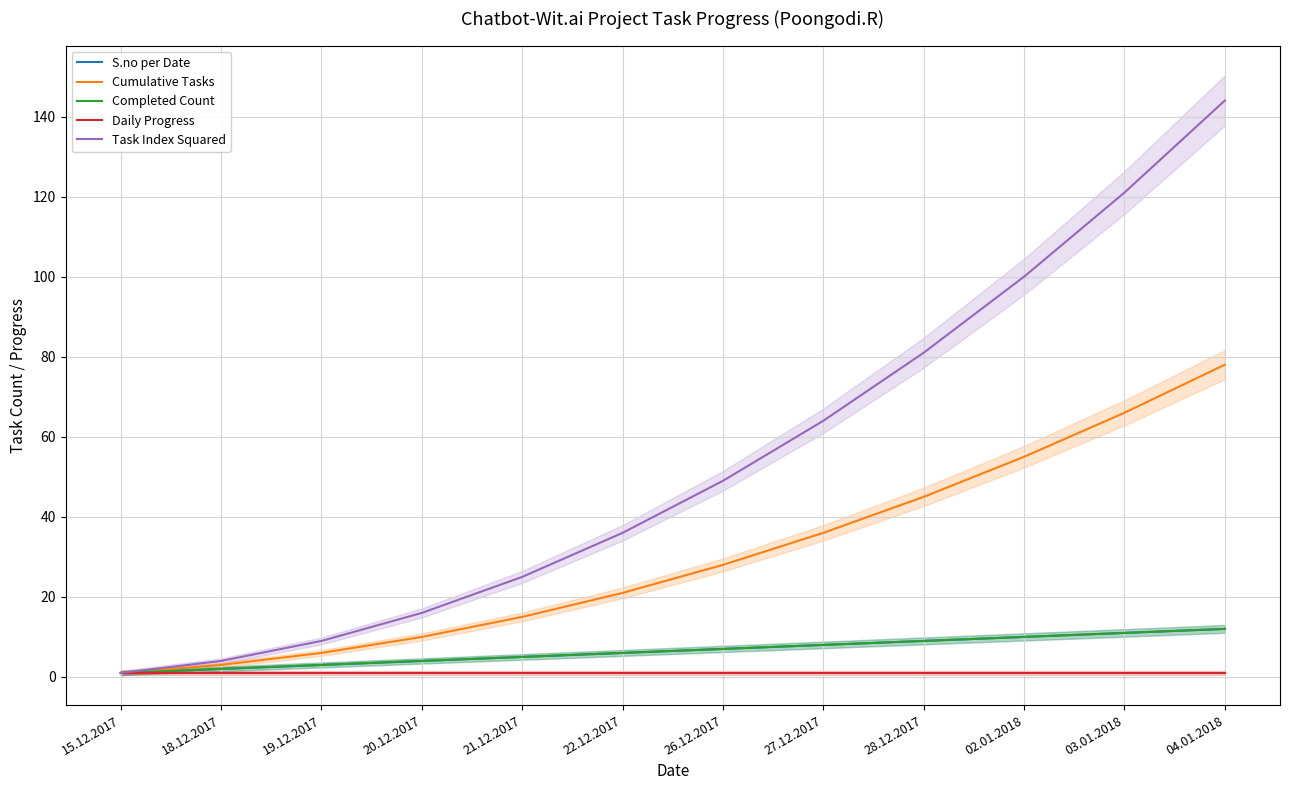

True or false: Completed Count has a value of 1 at 15.12.2017.

True